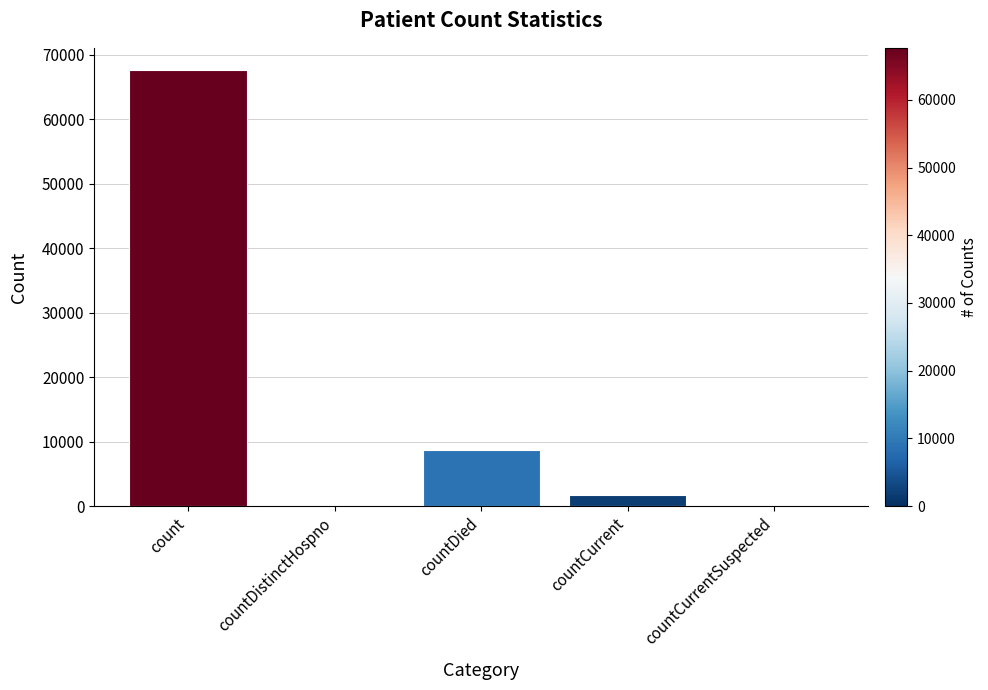

What is the change in value from countCurrent to countCurrentSuspected?

-1759